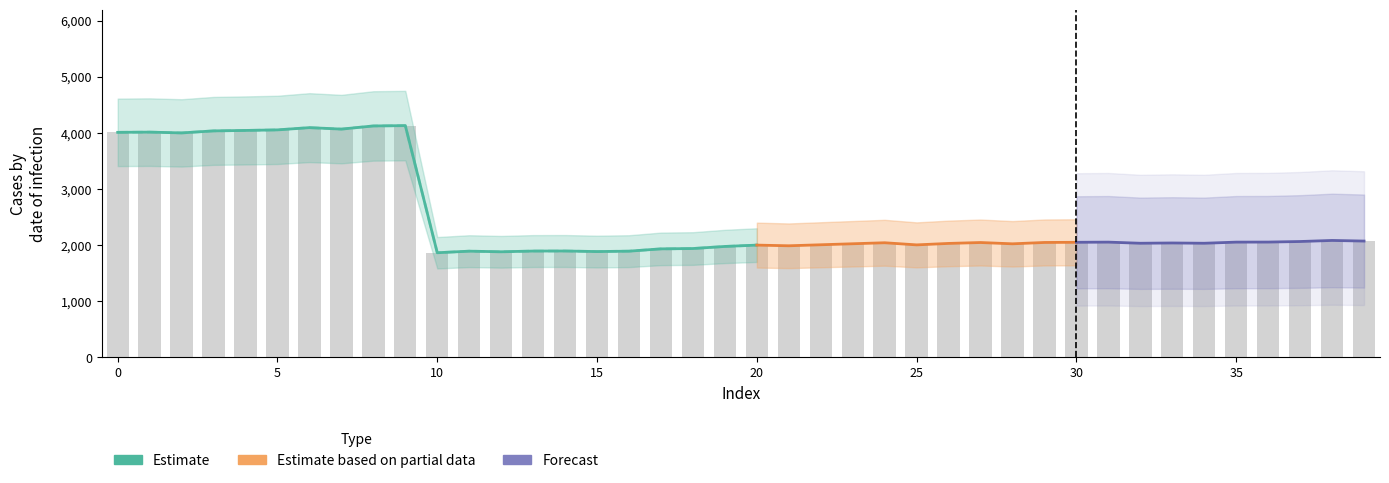

Which has a higher value, 35 or 34?

35